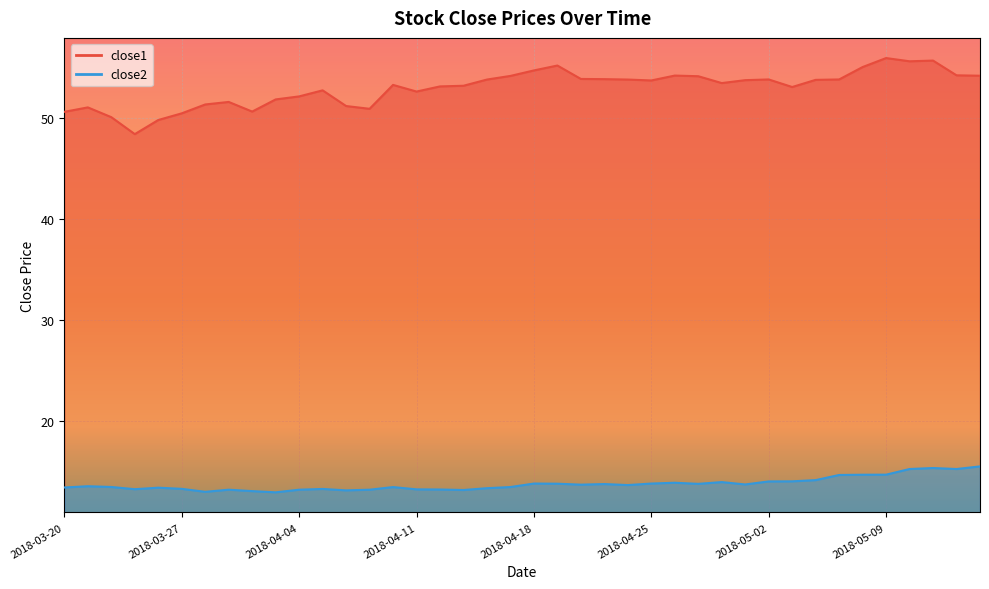

True or false: close1 and close2 intersect in this chart.

False